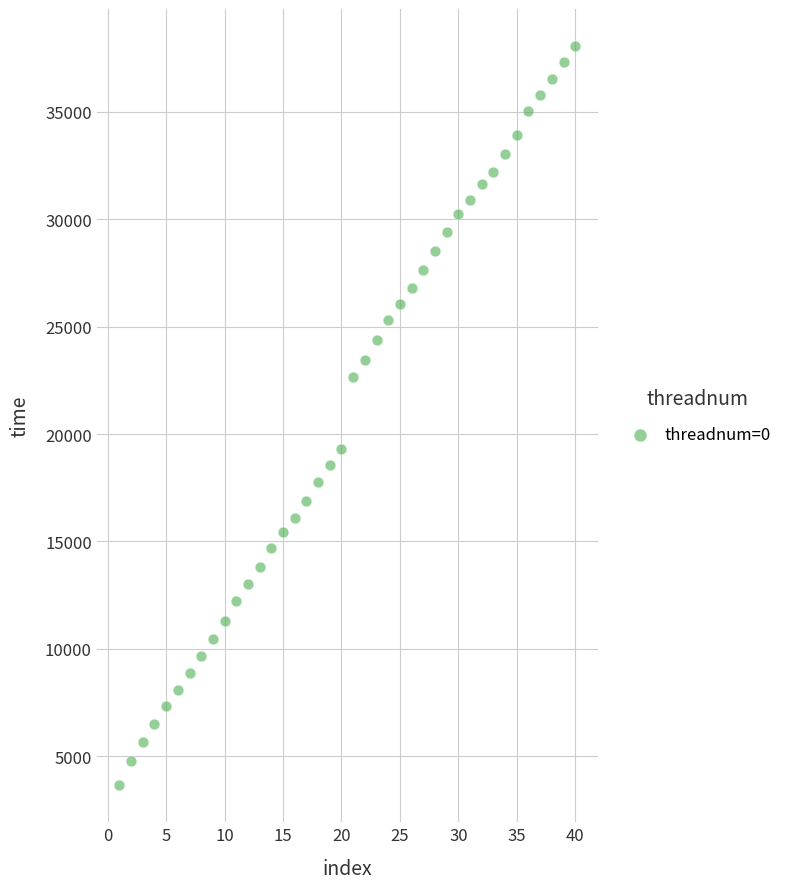

What is the range of Y values (max minus min)?

34417